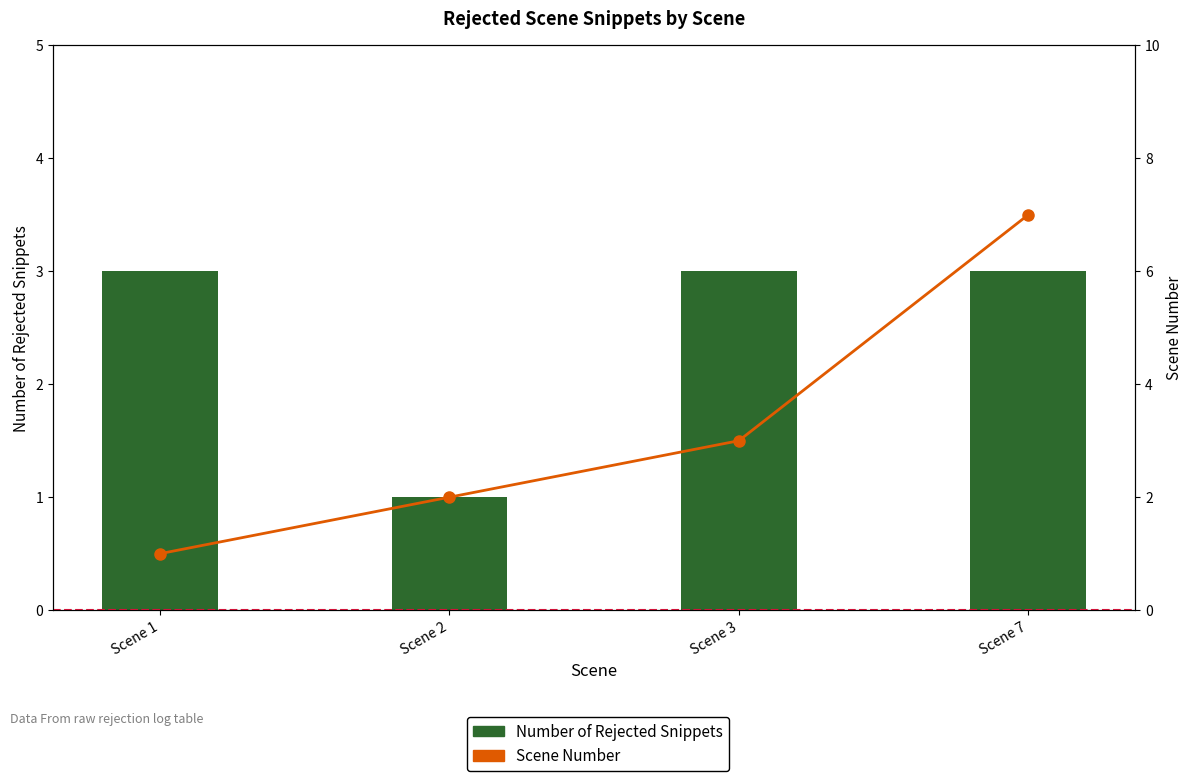

Reading right to left, list all the values displayed in this chart.

Number of Rejected Snippets: Scene 7=3	Scene 3=3	Scene 2=1	Scene 1=3
Scene Number: Scene 7=7	Scene 3=3	Scene 2=2	Scene 1=1